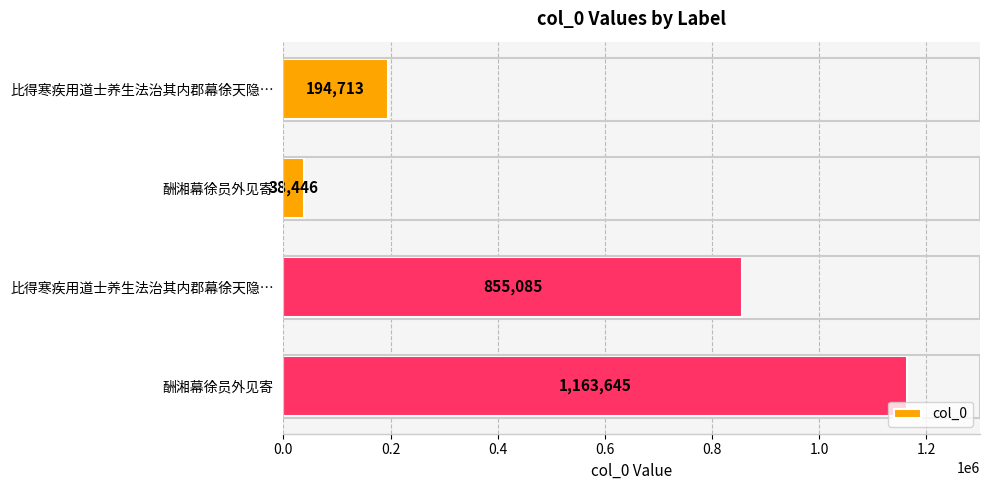

What is the minimum value shown in the chart?

38446